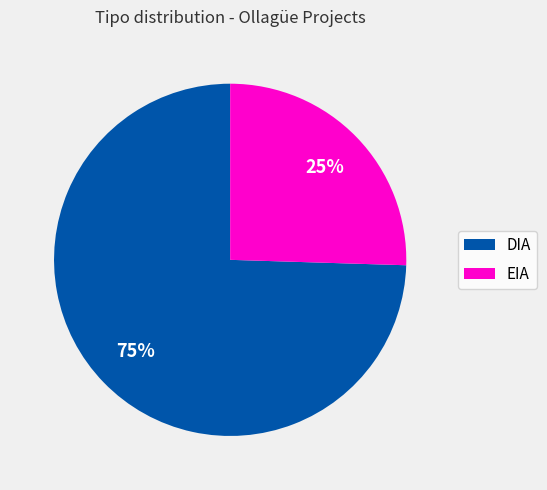

What is the majority slice?

DIA